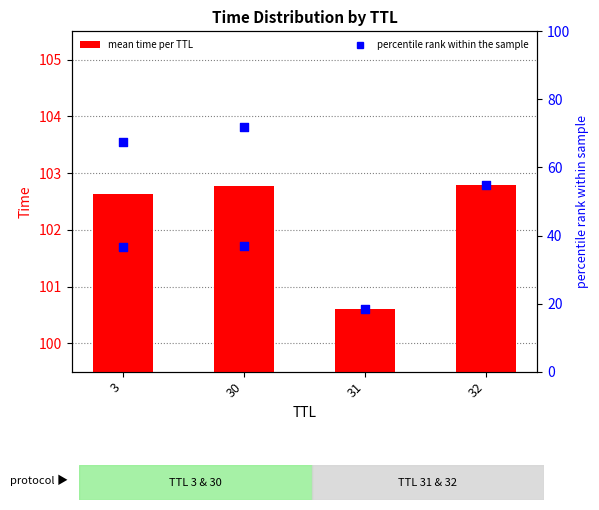

Which has a higher value, 3 or 30?

30